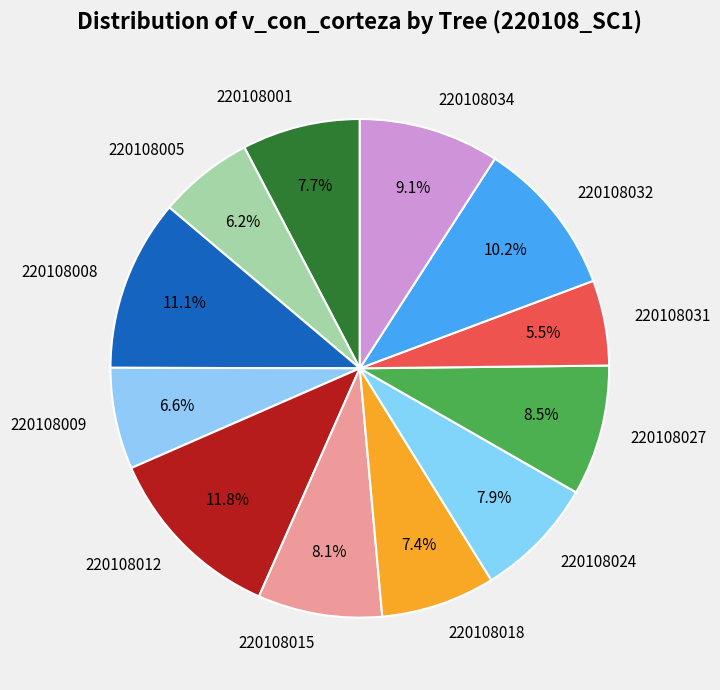

What percentage is NOT represented by 220108031?

94.5%